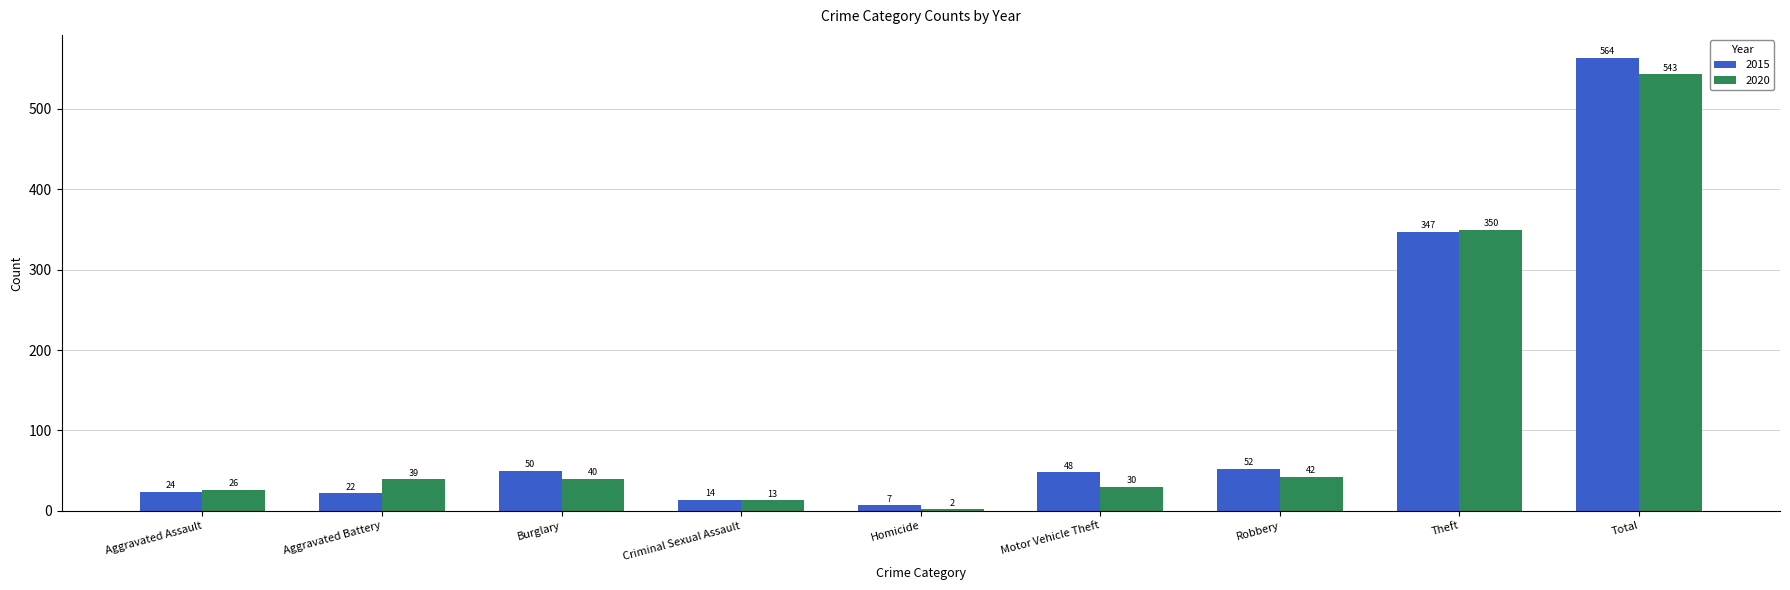

What is the difference between the second highest and minimum values in the 2015 series?

340